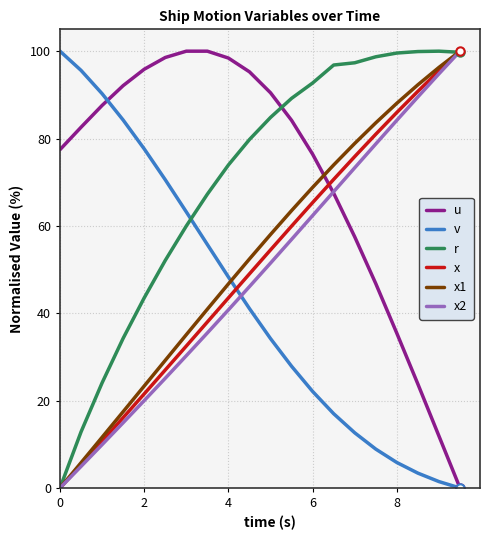

What is the sum of all v values?

860.0